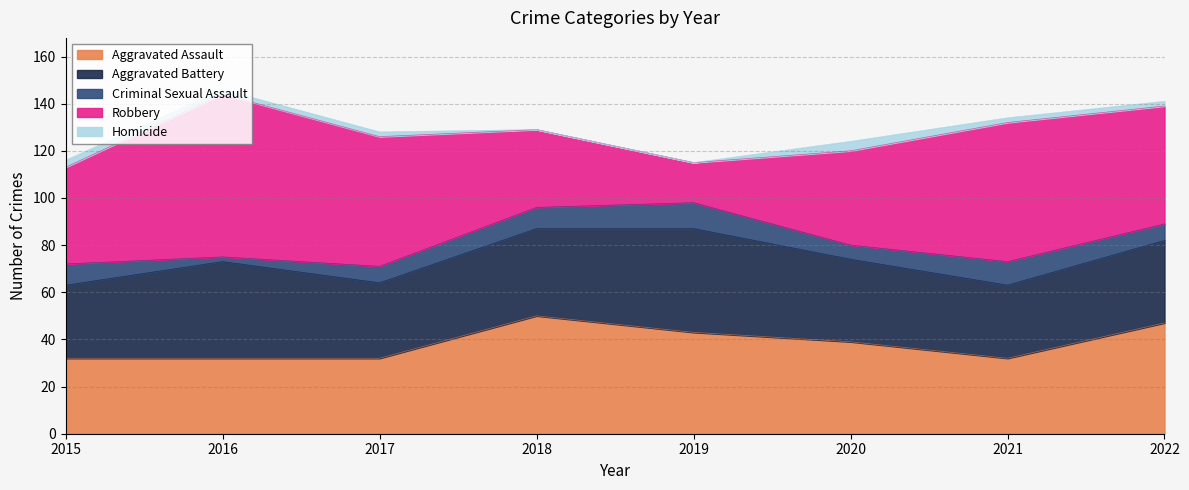

How many values in the Homicide series are below 2?

2